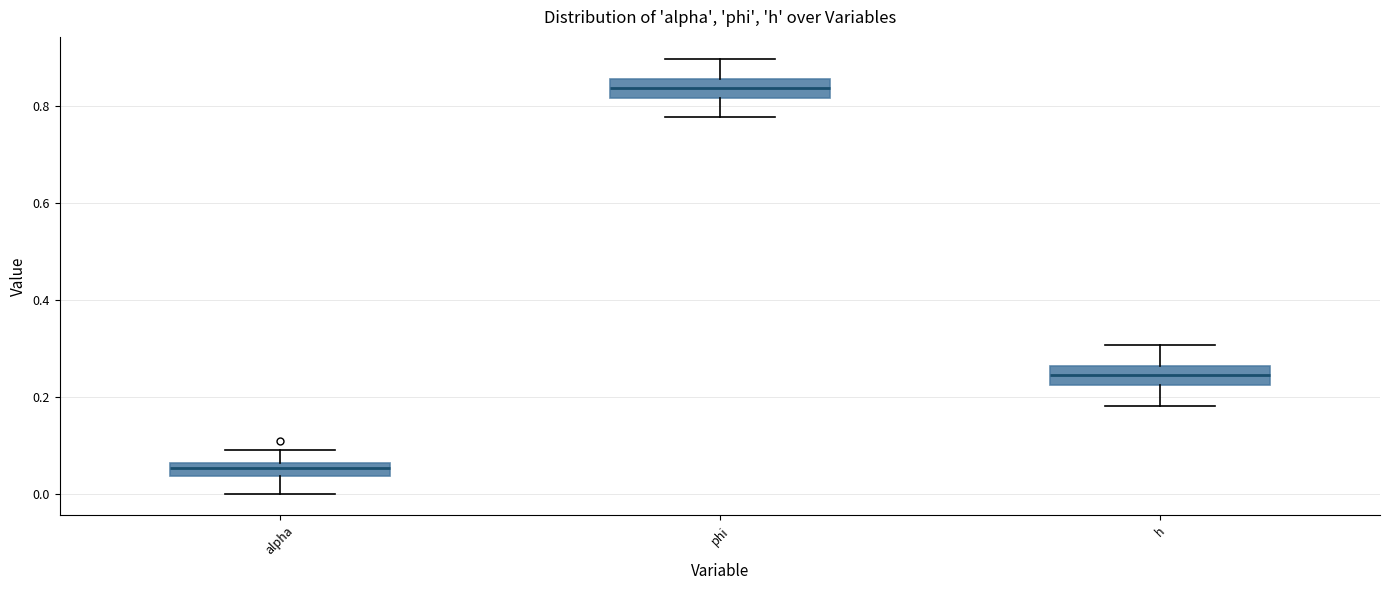

Which box has the lowest median line?

alpha